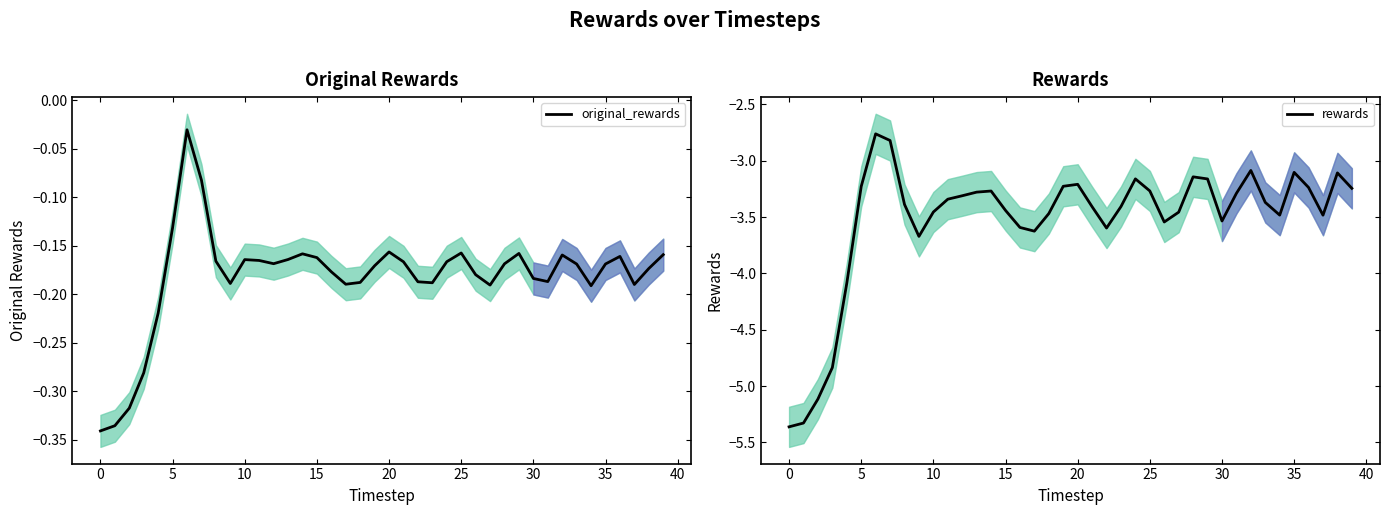

How many interior local valleys does the rewards series have?

7